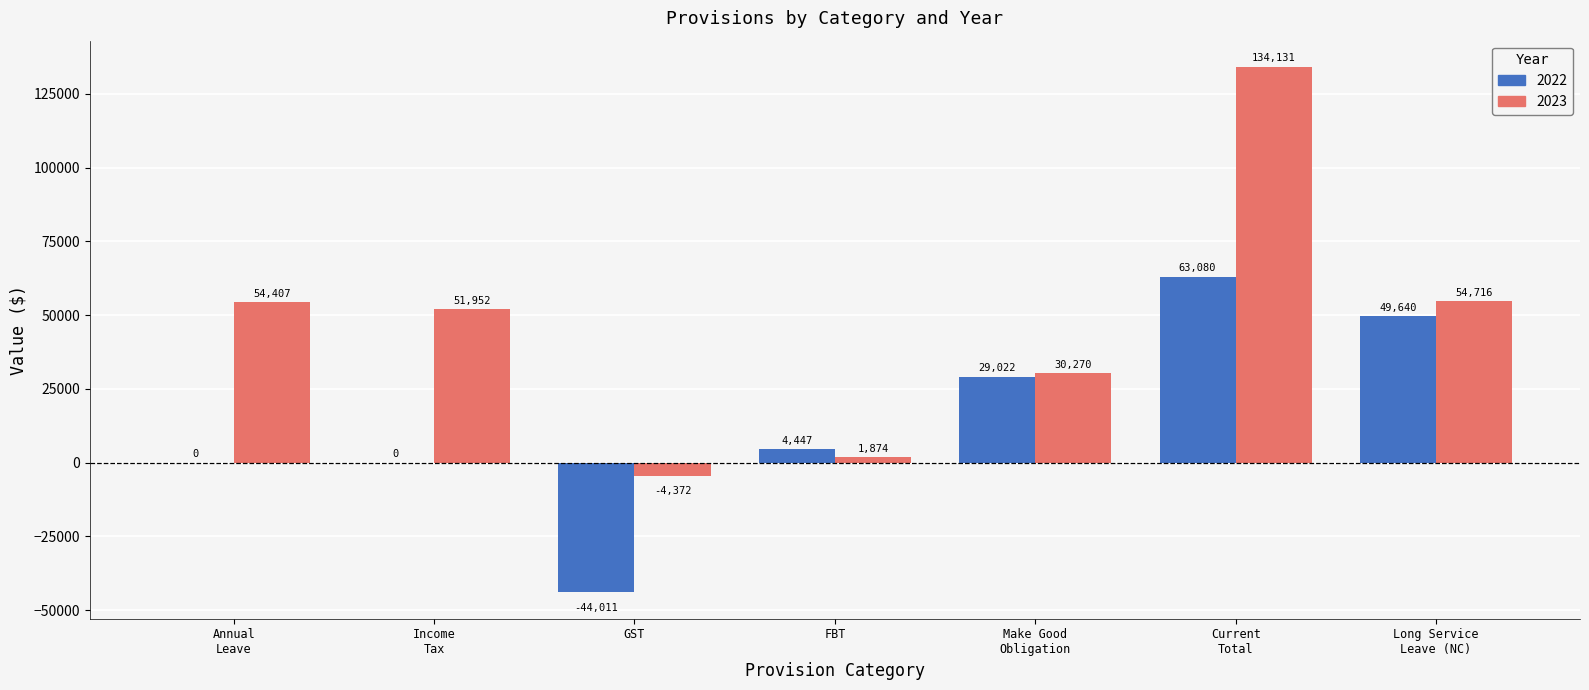

True or false: 2023 has a value of -4372 at GST.

True